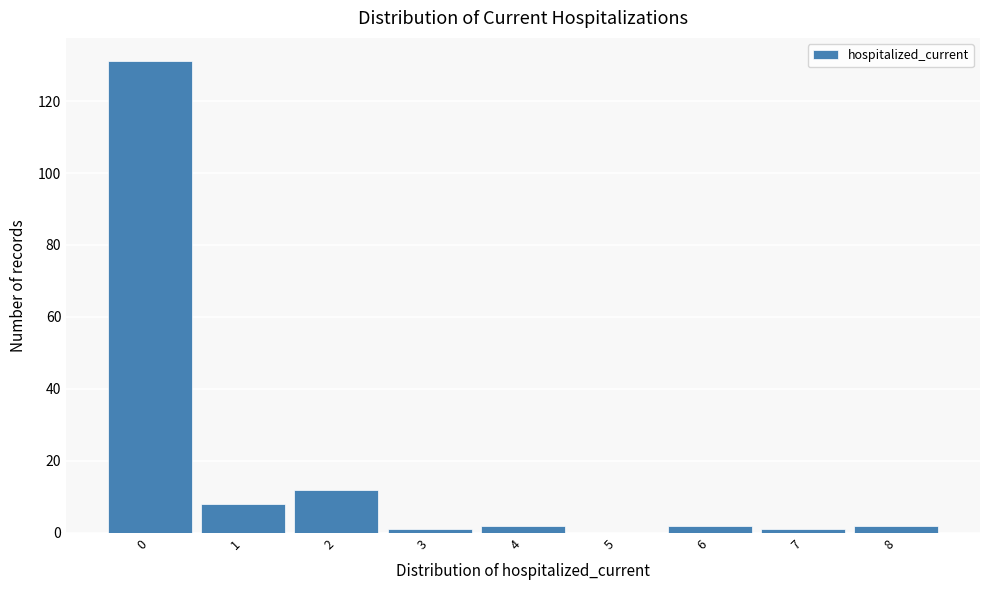

Reading left to right, what are all the values shown in this chart?

0=131	1=8	2=12	3=1	4=2	5=0	6=2	7=1	8=2